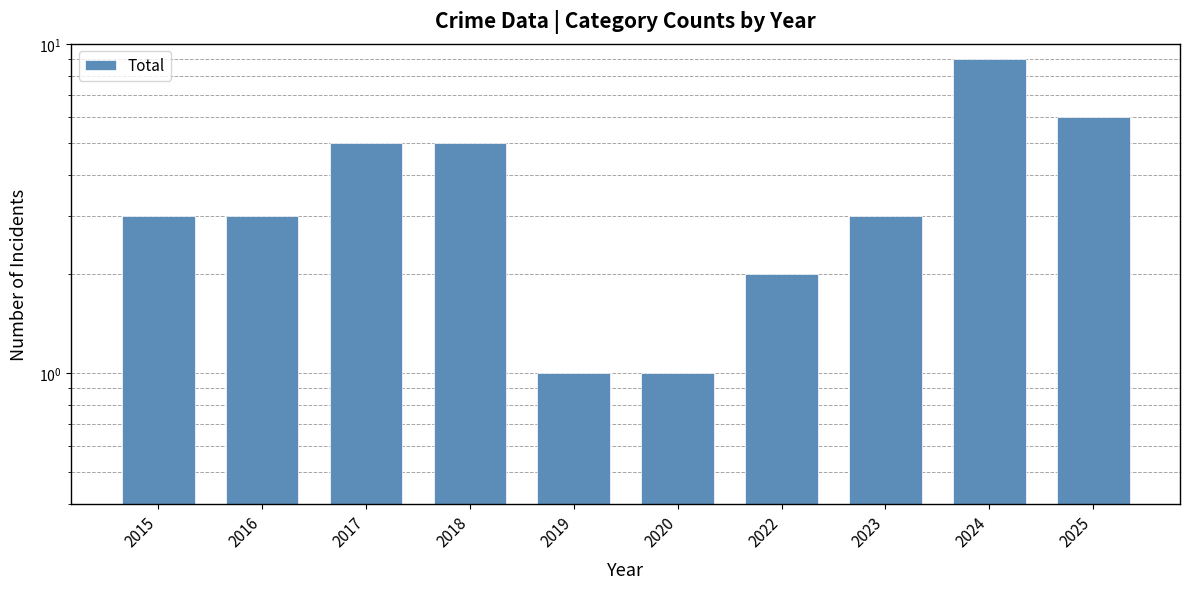

Rank the categories by value from highest to lowest.

2024, 2025, 2017, 2018, 2015, 2016, 2023, 2022, 2019, 2020